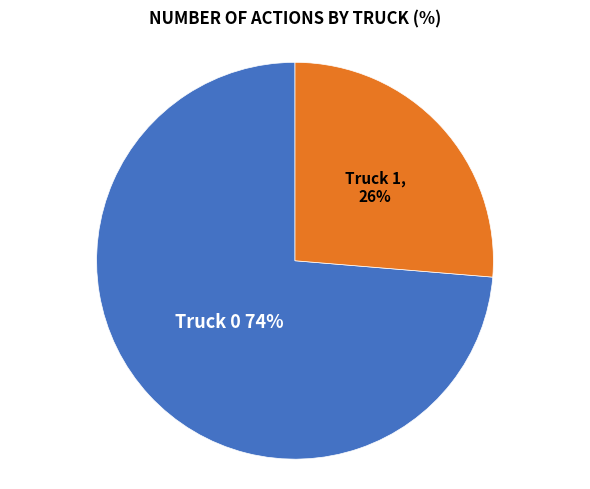

How many slices are in this pie chart?

2